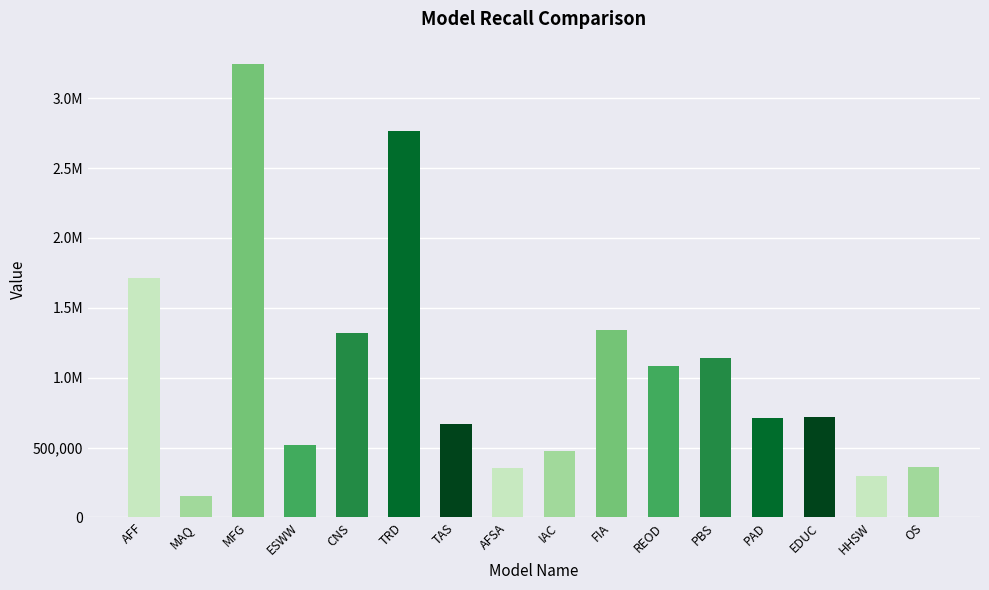

Does the chart contain any negative values?

No